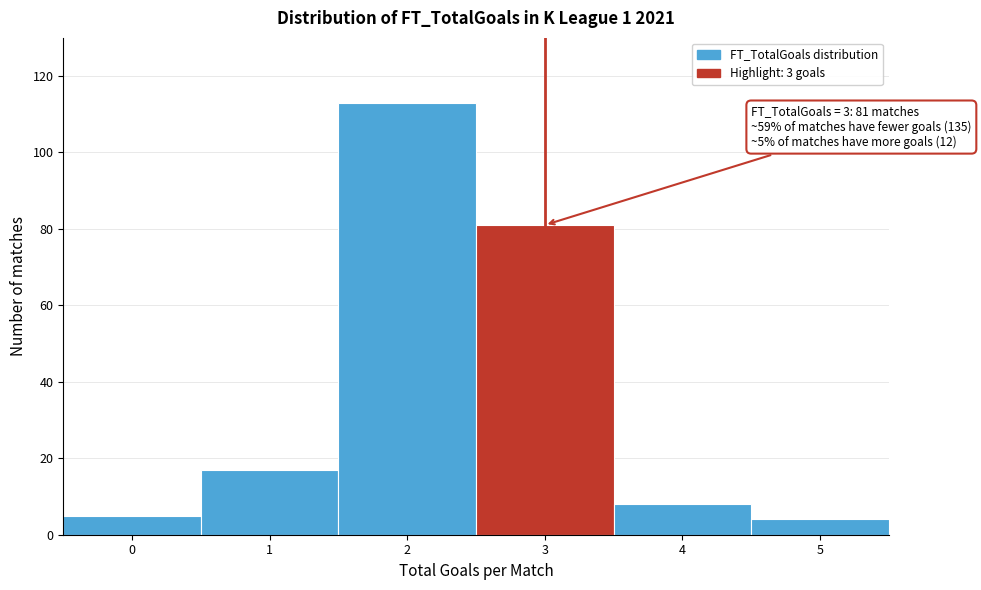

Which range on the x-axis has the tallest bar?

1.5 to 2.5